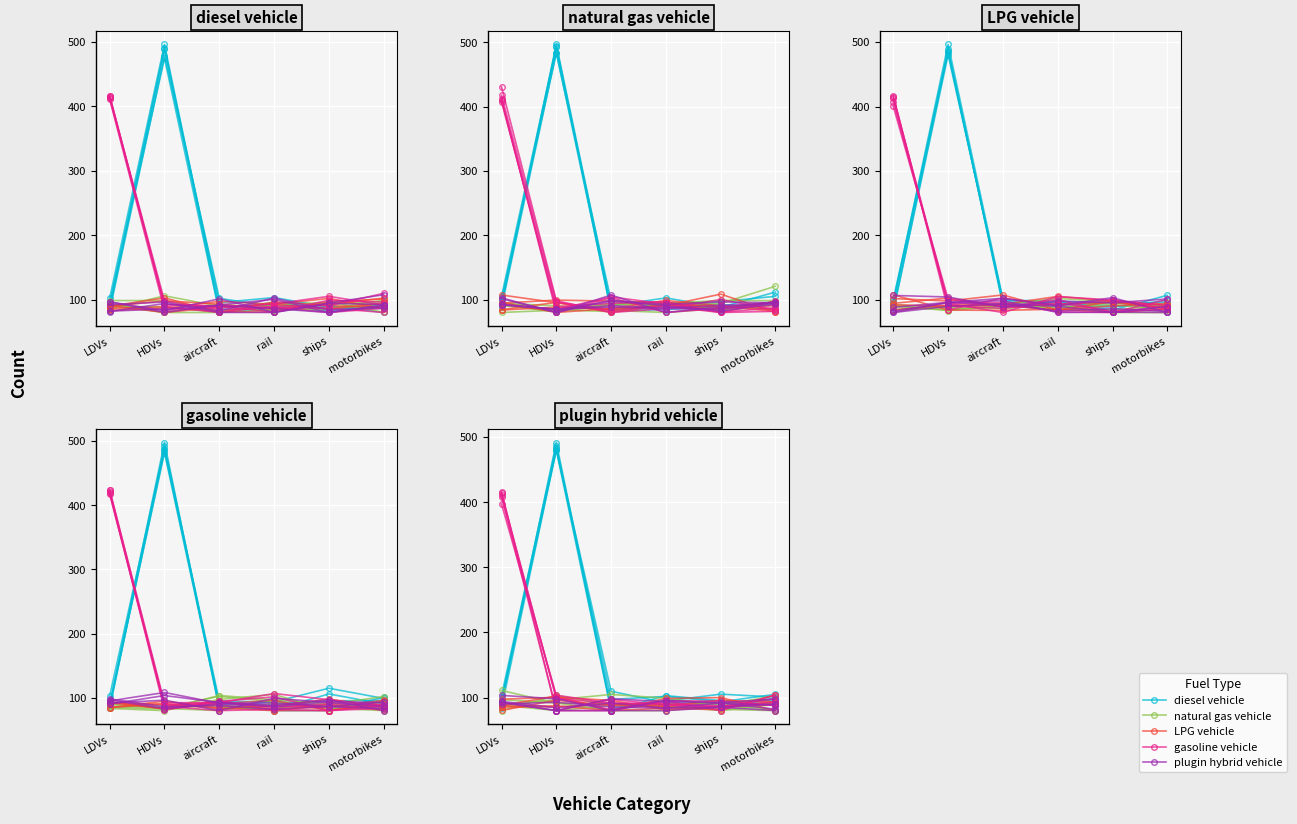

The LPG vehicle series shows 85.8 at HDVs. True or false?

True